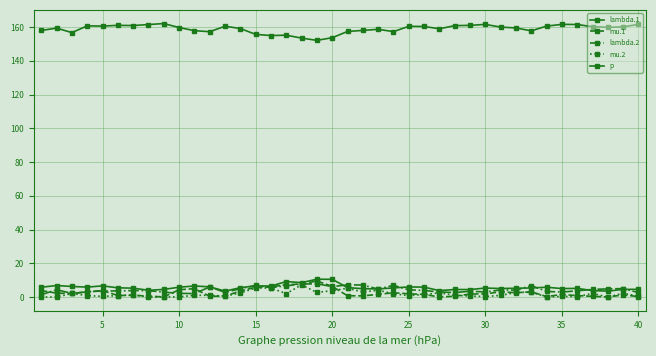

In lambda.1, how many points are higher than both neighbors (excluding endpoints)?

11